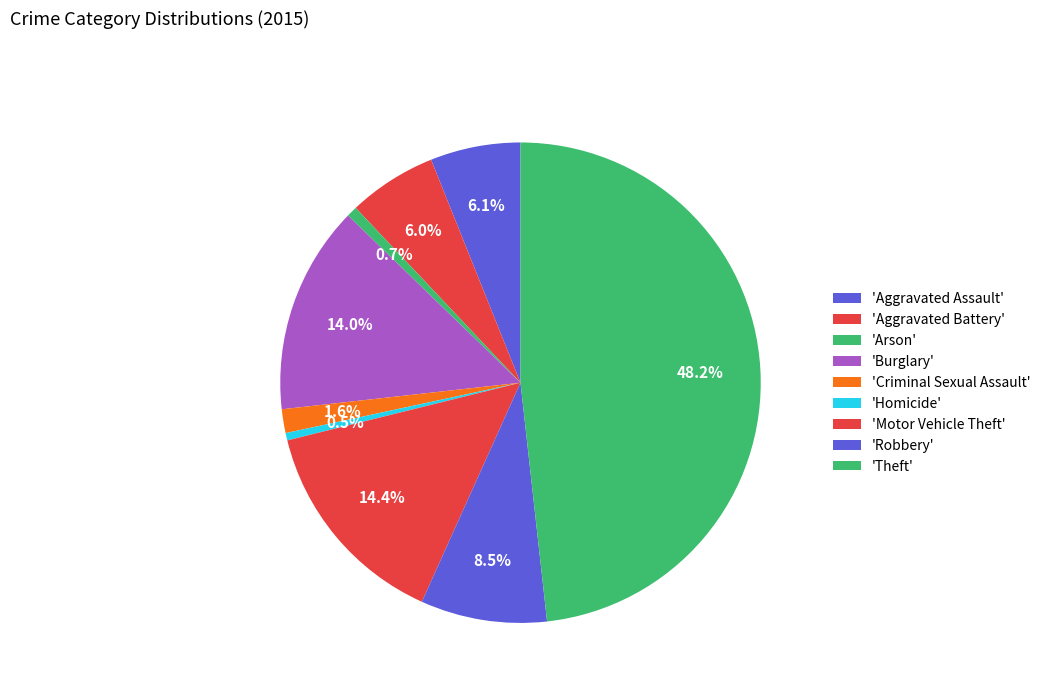

To the nearest percent, what is the average slice percentage?

11%